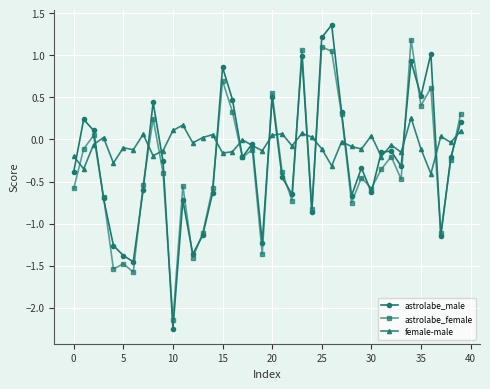

Which series has the largest range (max minus min)?

astrolabe_male